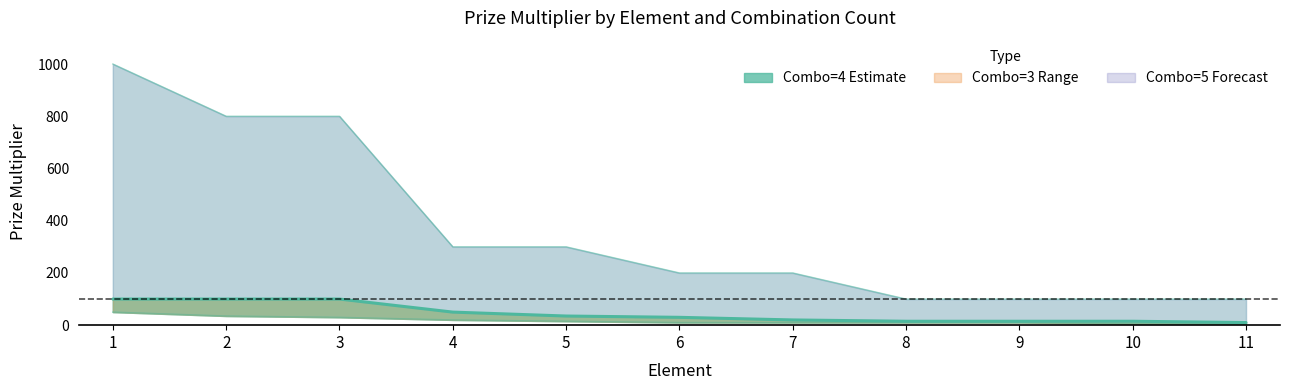

What is the difference between the maximum and minimum values?

90